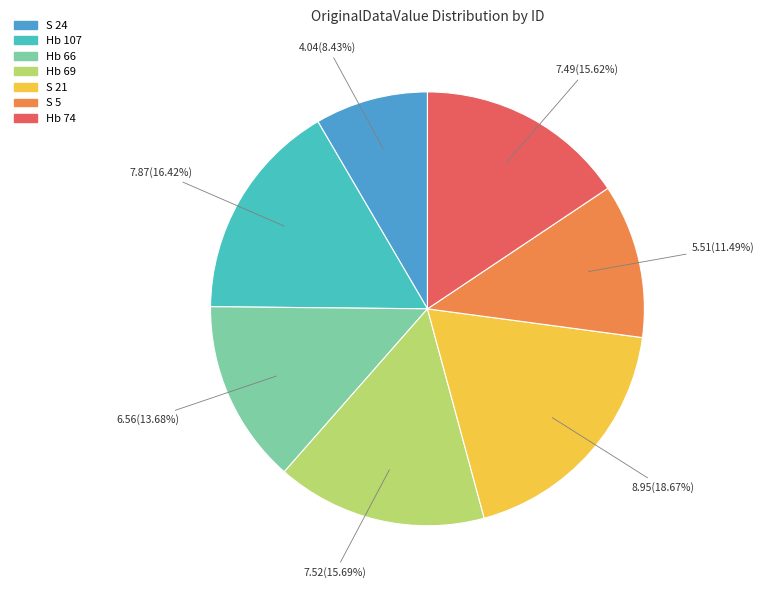

To the nearest percent, what portion does Hb 107 represent?

16%